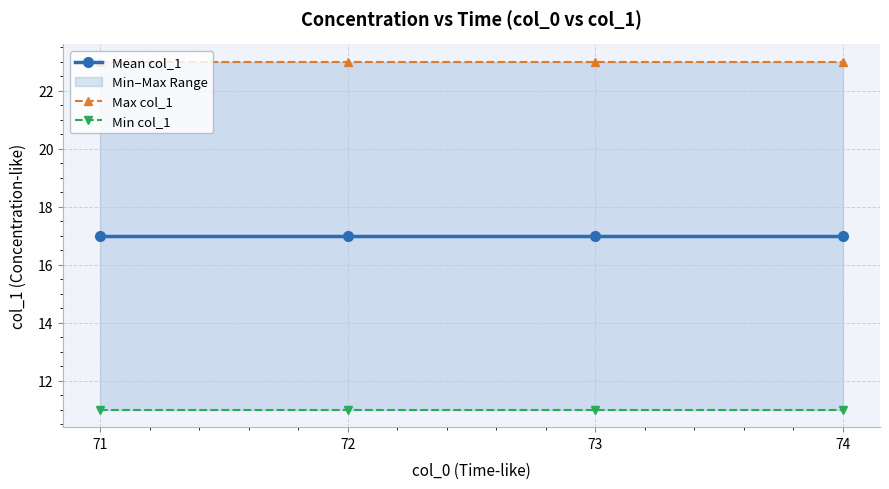

The Mean col_1 series shows 10 at 71. True or false?

False